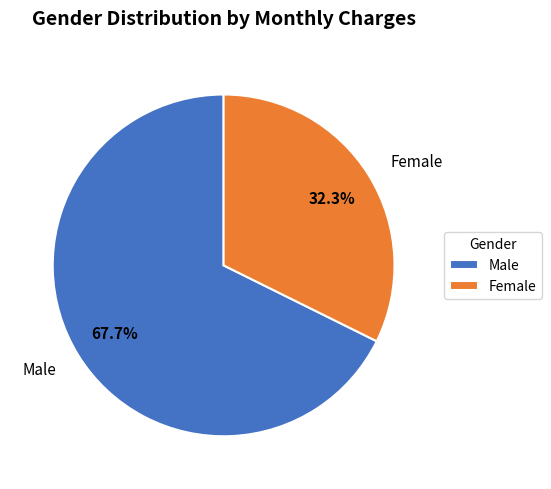

To the nearest percent, what percentage of the pie is Female?

32%